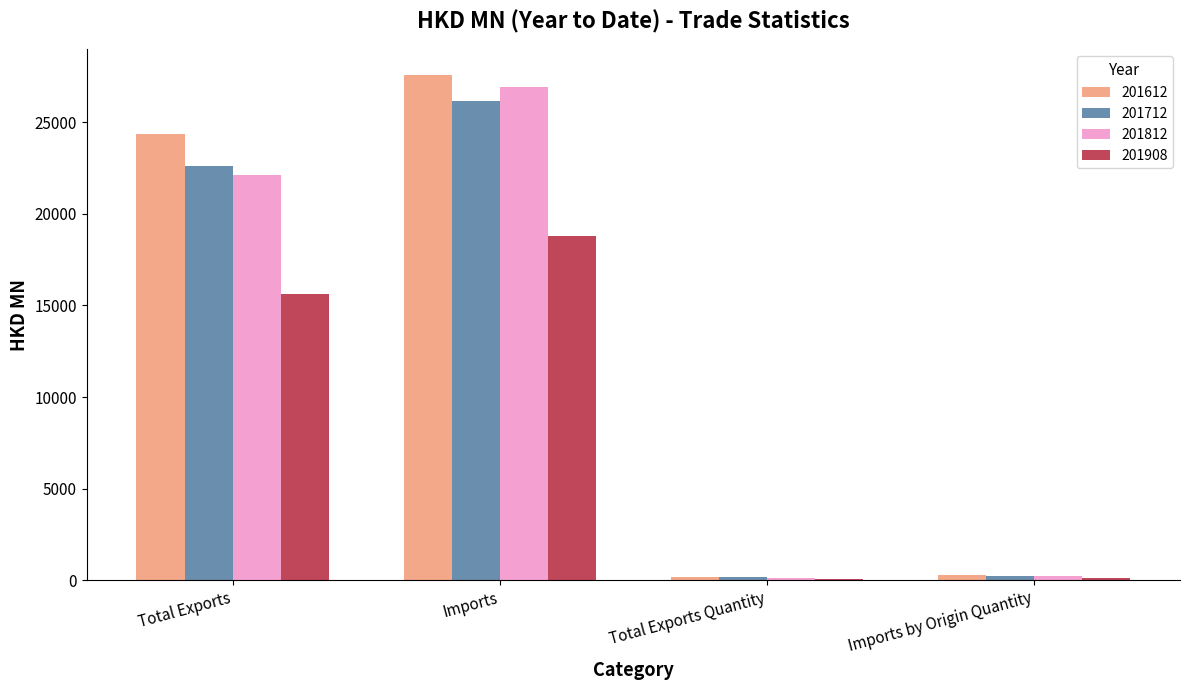

True or false: 201712 has a value of 22592.2 at Total Exports.

True